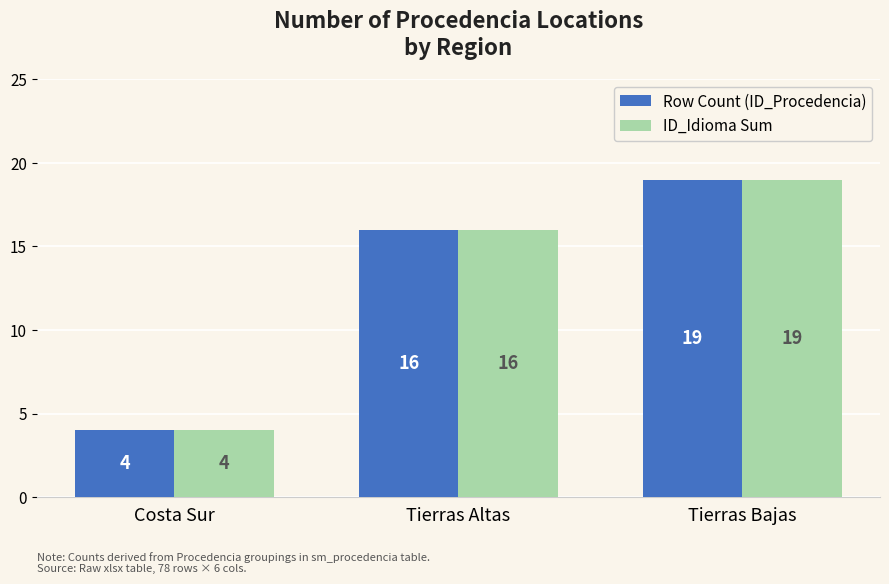

Reading left to right, what are all the values shown in this chart?

Row Count (ID_Procedencia): 4	16	19
ID_Idioma Sum: 4	16	19